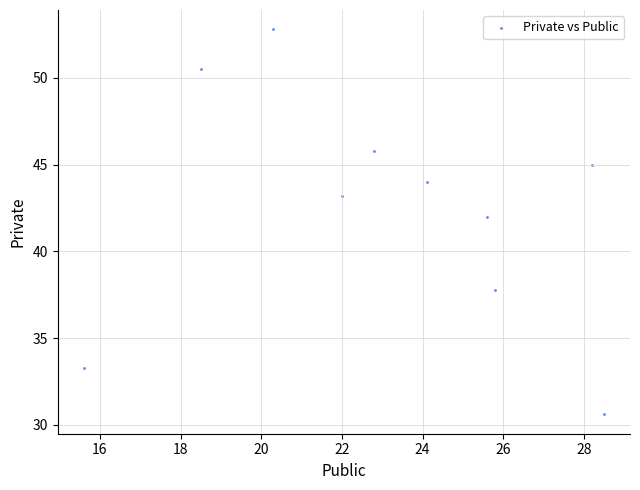

What is the average Y value?

42.5